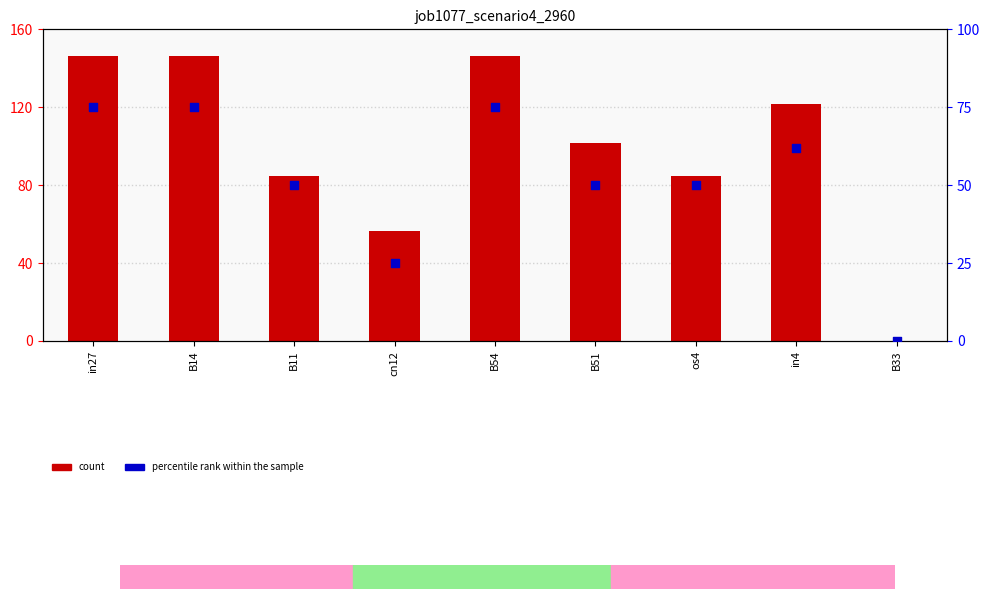

What are all the series names shown in the legend?

count, percentile rank within the sample